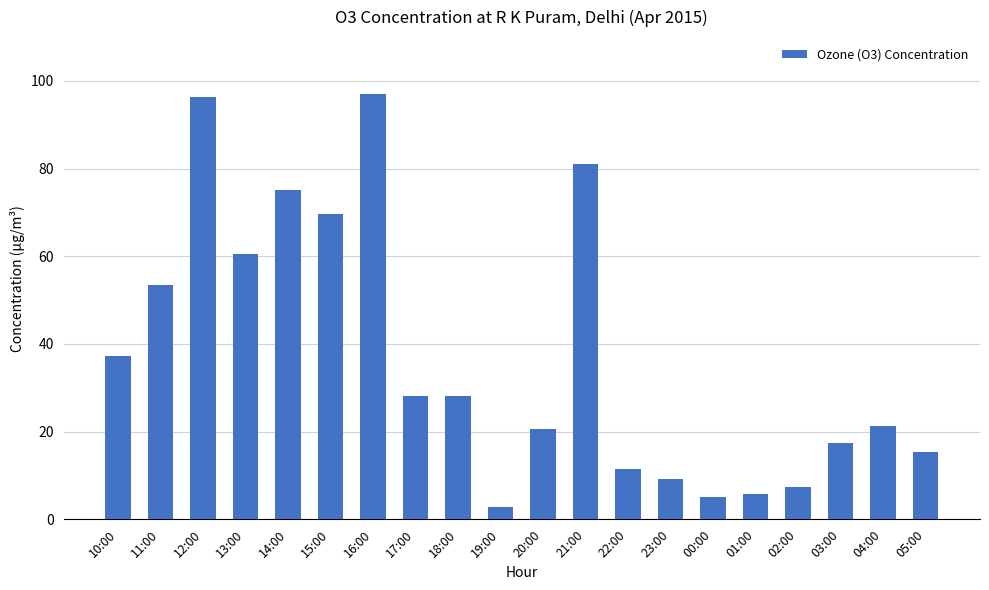

Where does the data first go above 28?

10:00